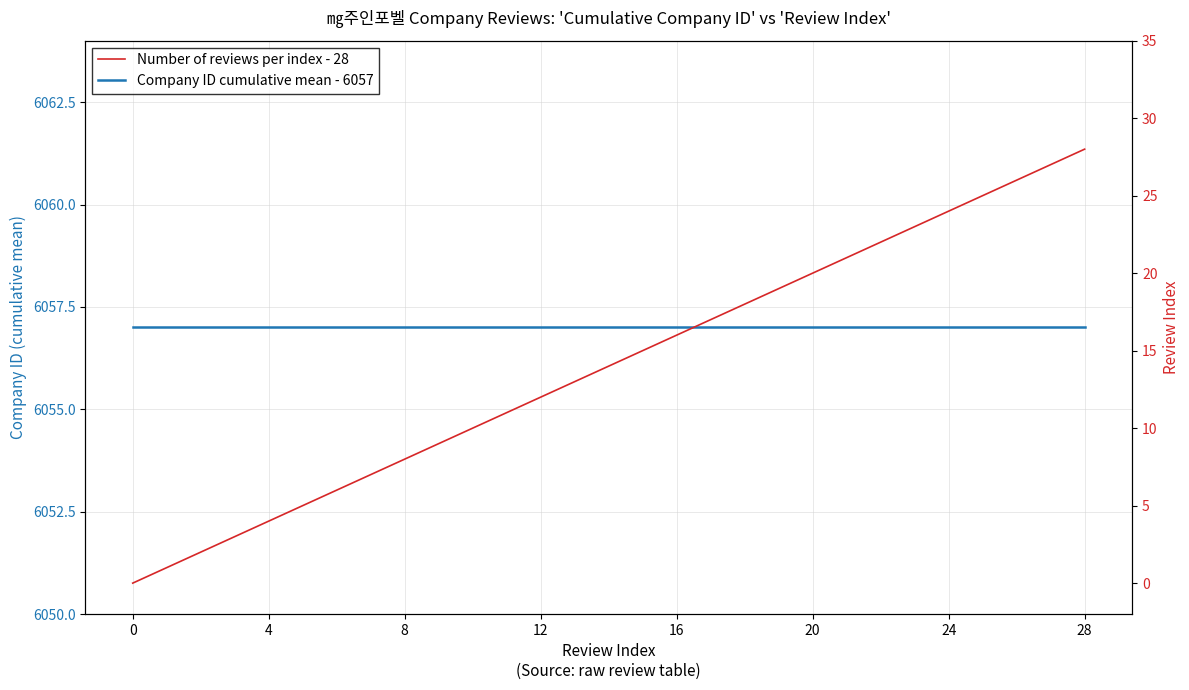

Which series has the widest spread of values?

Number of reviews per index - 28